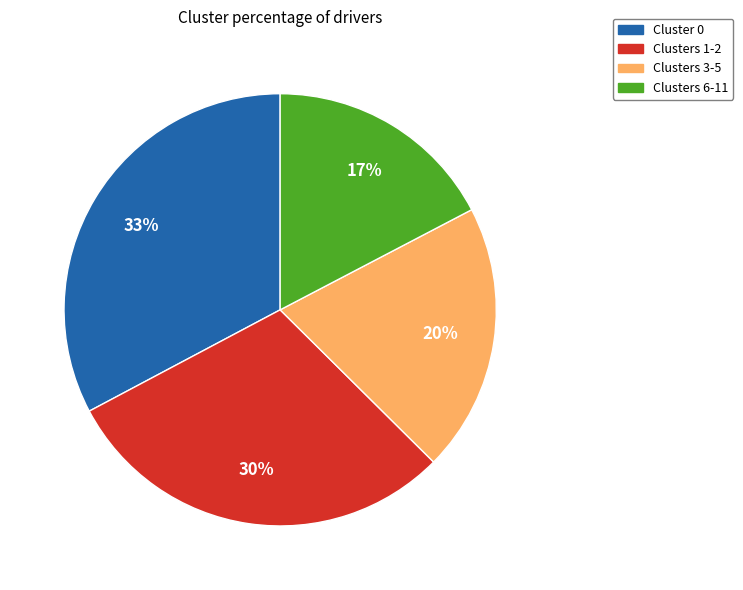

To the nearest percent, what is the average slice percentage?

25%